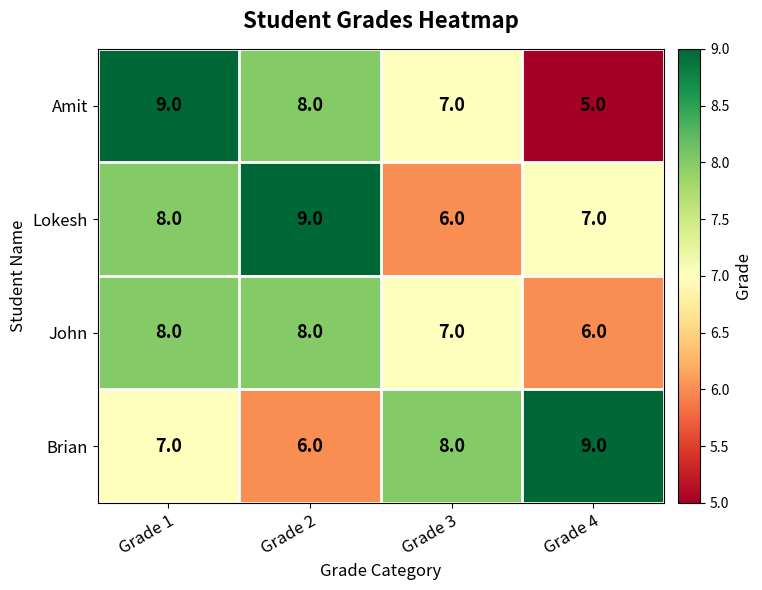

What is the difference between the maximum and minimum values in the Amit series?

4